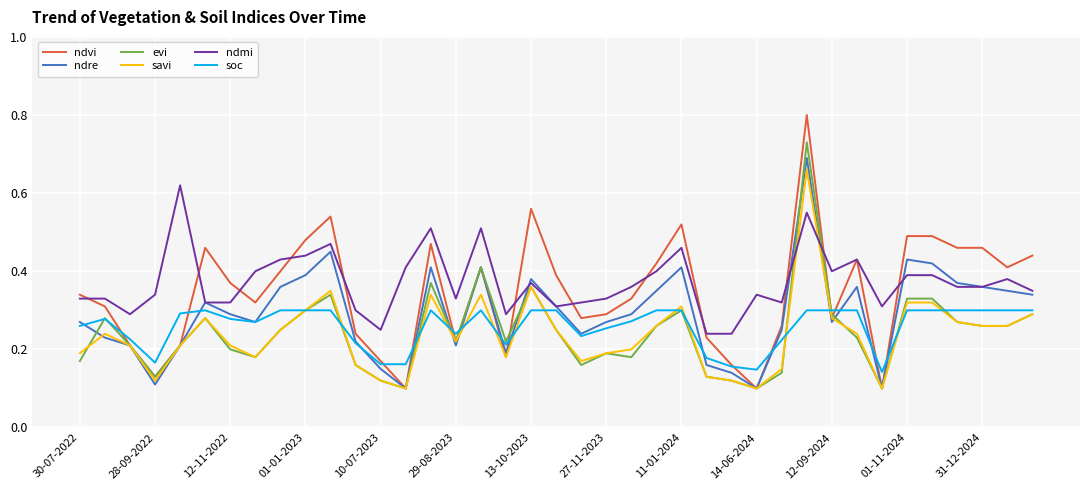

What is the maximum value shown in the chart?

0.8